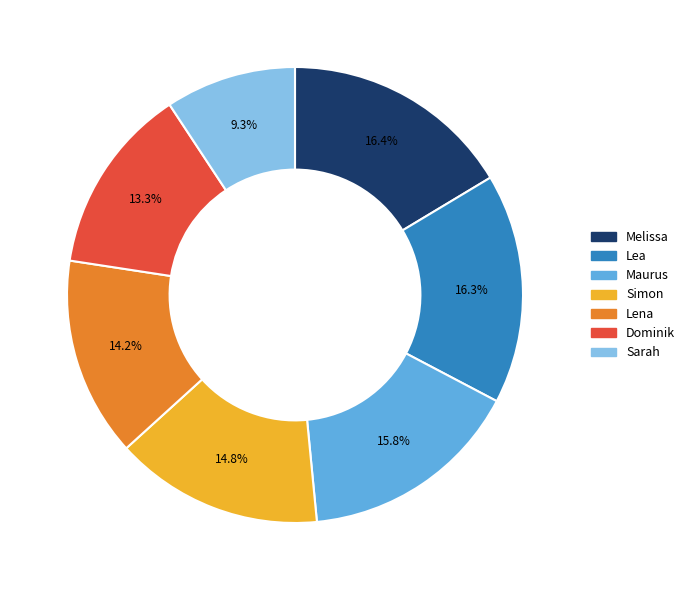

Which has a higher value, Maurus or Sarah?

Maurus